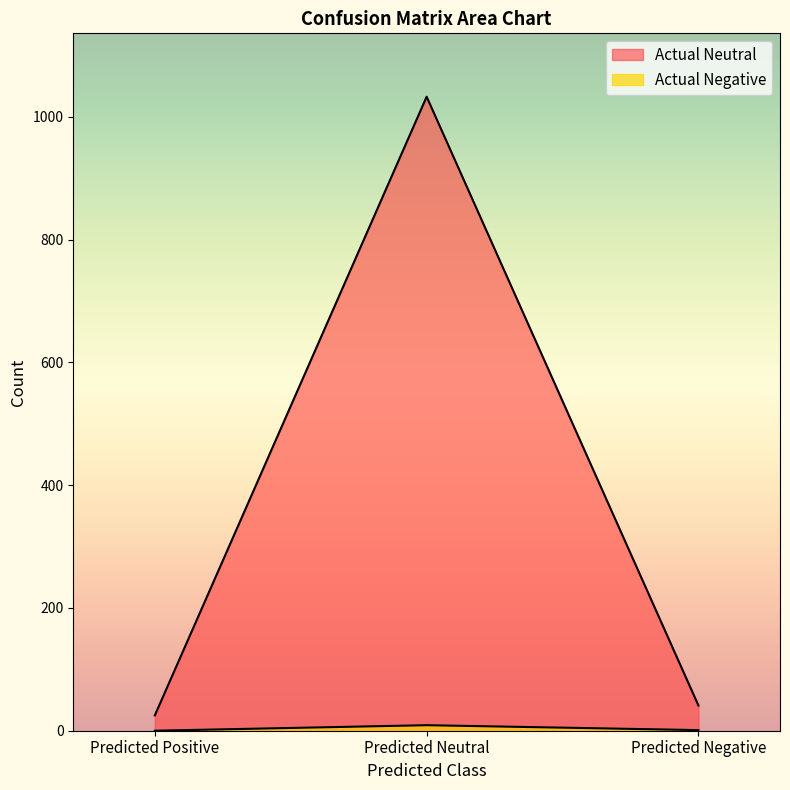

Reading left to right, extract all data points from this chart.

Actual Neutral: Predicted Positive=25	Predicted Neutral=1033	Predicted Negative=41
Actual Negative: Predicted Positive=0	Predicted Neutral=9	Predicted Negative=1